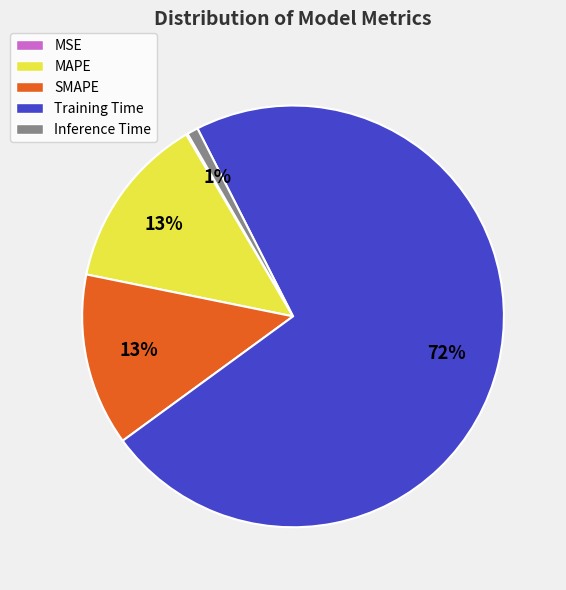

What percentage is the Inference Time slice, to the nearest percent?

1%